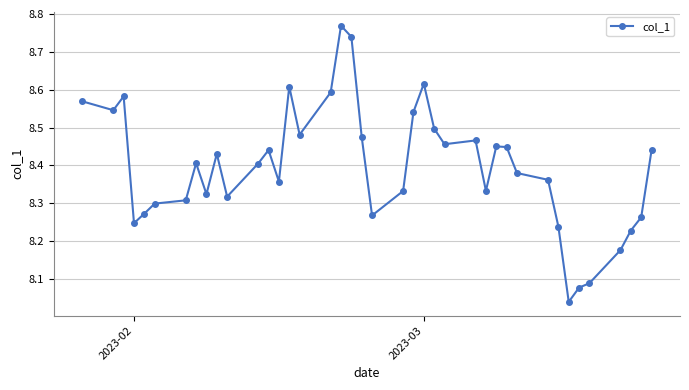

True or false: there are more than 1 points higher than both neighbors.

True